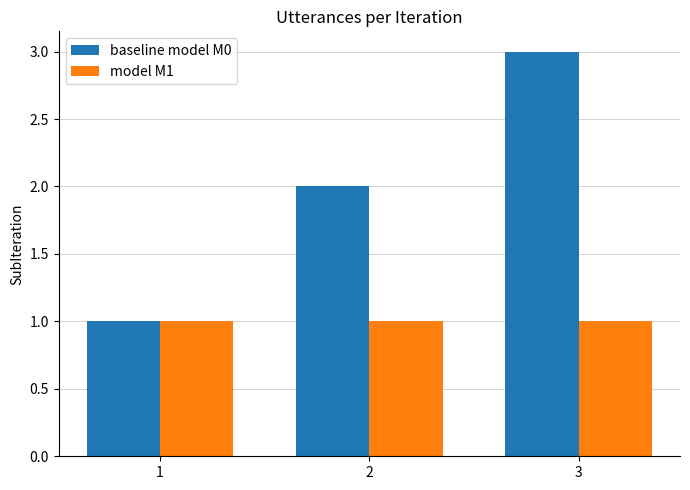

Which series has the widest spread of values?

baseline model M0